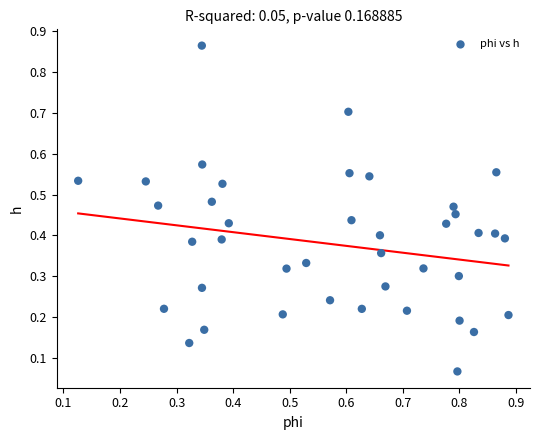

What is the range of X values (max minus min)?

0.8